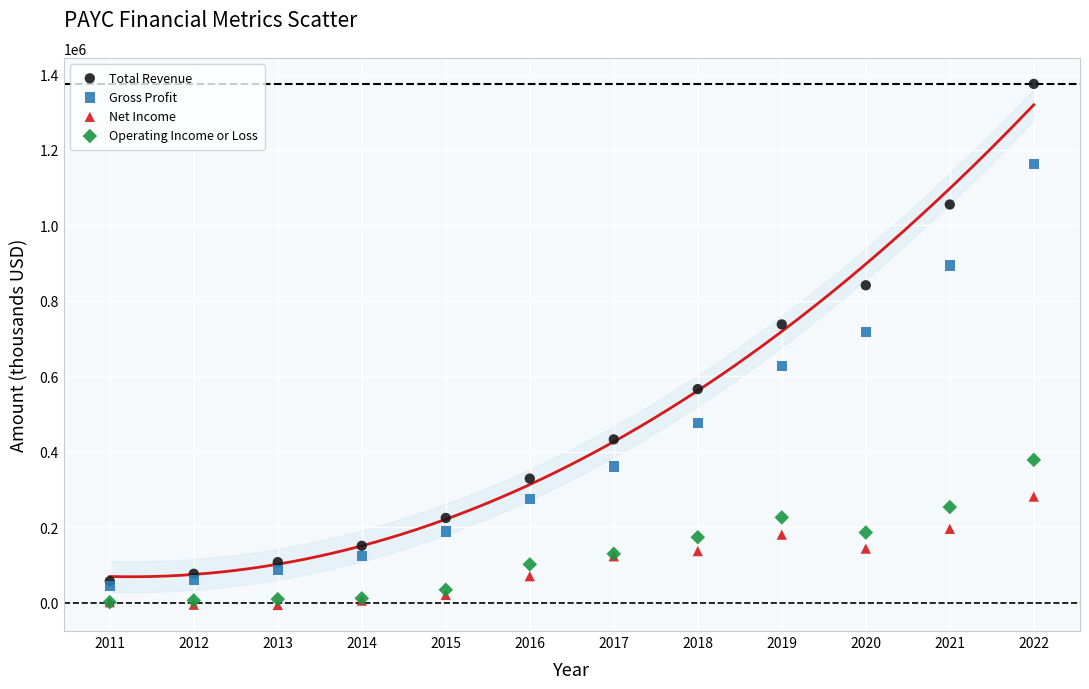

Across all series, what Y value is closest to 684650?

717900